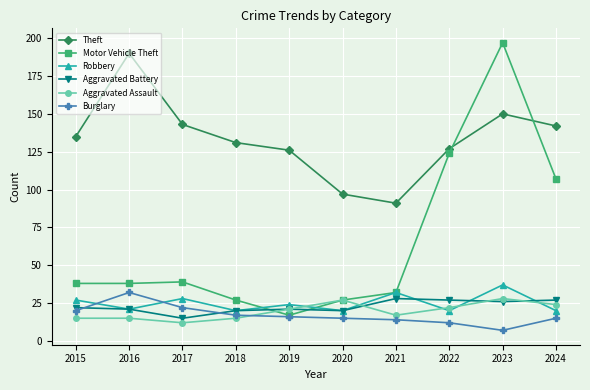

True or false: Aggravated Battery and Robbery intersect in this chart.

True